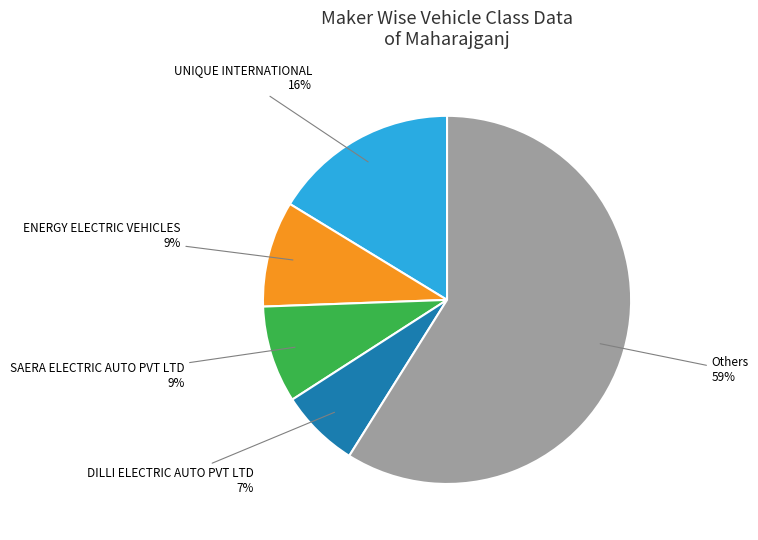

To the nearest percent, what is the difference between the largest and smallest slice percentages?

52%